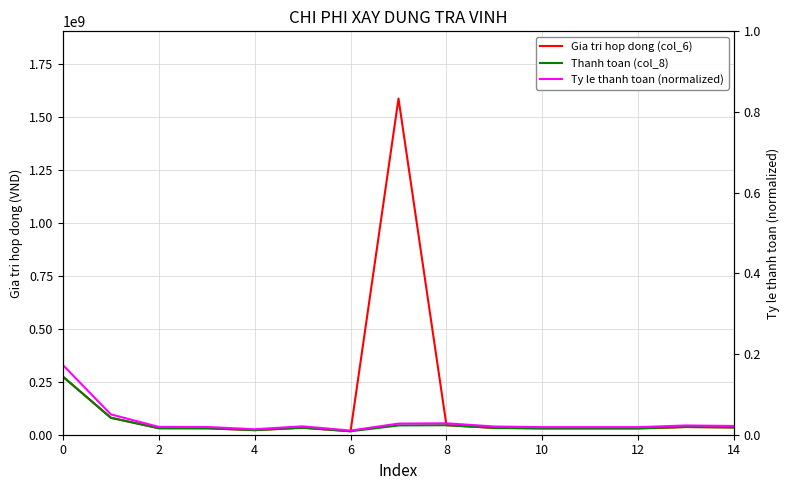

Is this an area chart (filled region under the line)?

No